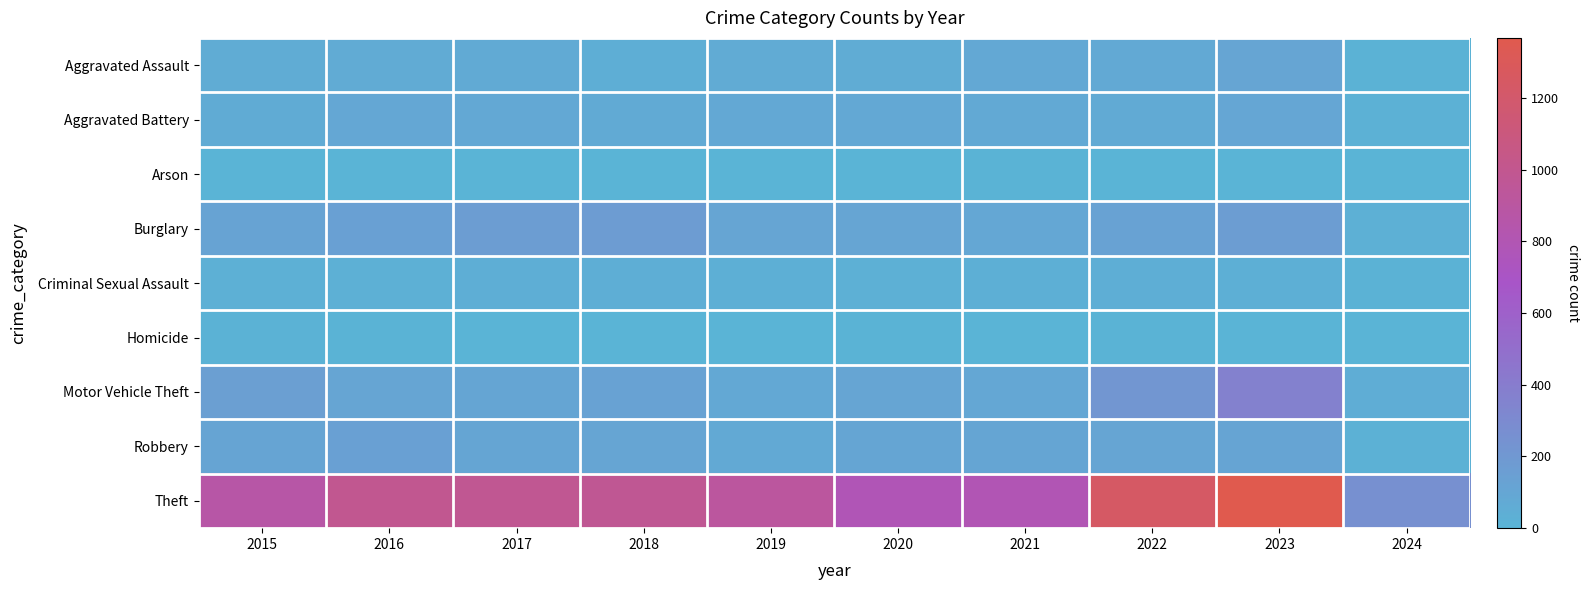

Reading left to right, extract all data points from this chart.

Aggravated Assault: 2015=54	2016=66	2017=72	2018=43	2019=65	2020=56	2021=86	2022=78	2023=110	2024=12
Aggravated Battery: 2015=64	2016=93	2017=83	2018=70	2019=88	2020=82	2021=75	2022=71	2023=101	2024=25
Arson: 2015=2	2016=2	2017=1	2018=3	2019=2	2020=4	2021=8	2022=4	2023=2	2024=1
Burglary: 2015=121	2016=139	2017=162	2018=176	2019=110	2020=110	2021=95	2022=132	2023=161	2024=29
Criminal Sexual Assault: 2015=28	2016=28	2017=44	2018=43	2019=36	2020=27	2021=36	2022=43	2023=37	2024=11
Homicide: 2015=13	2016=8	2017=5	2018=2	2019=0	2020=6	2021=2	2022=10	2023=3	2024=0
Motor Vehicle Theft: 2015=152	2016=110	2017=104	2018=127	2019=84	2020=109	2021=96	2022=219	2023=364	2024=52
Robbery: 2015=117	2016=144	2017=105	2018=107	2019=75	2020=102	2021=105	2022=108	2023=114	2024=24
Theft: 2015=874	2016=999	2017=979	2018=977	2019=914	2020=782	2021=791	2022=1235	2023=1368	2024=259